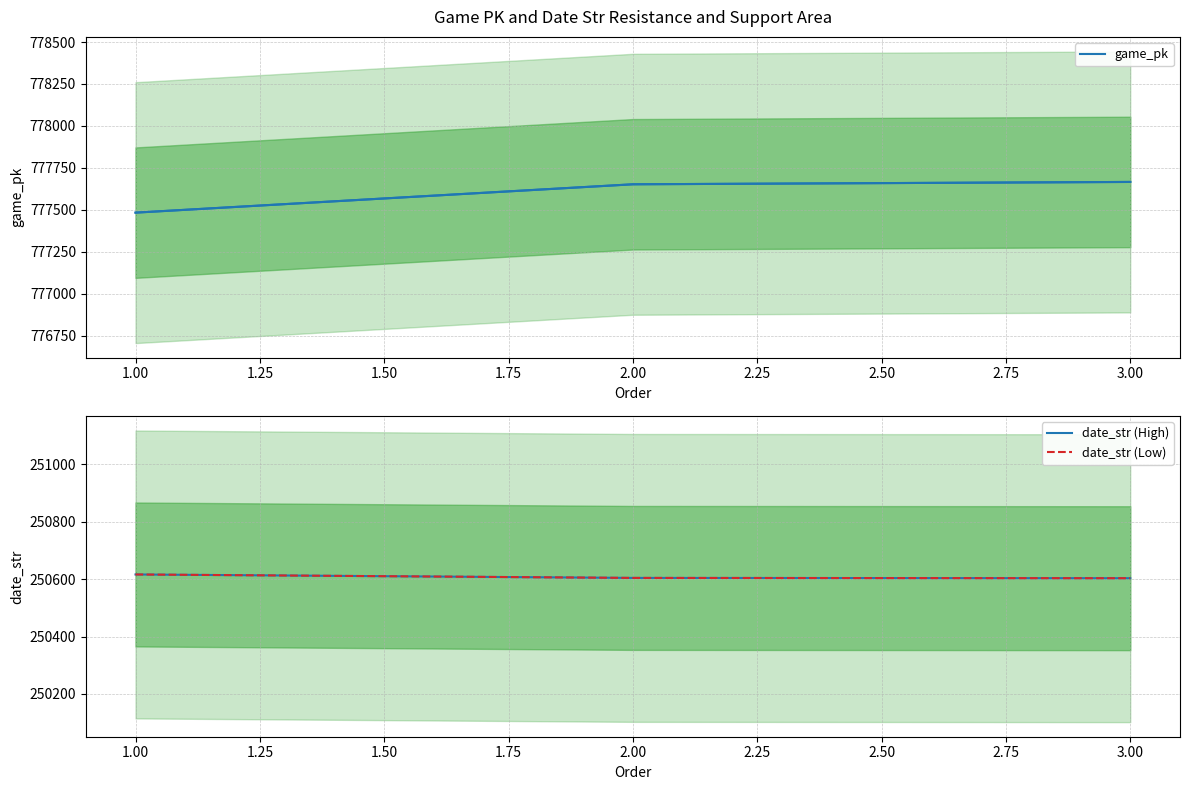

What is the minimum value for game_pk?

777483